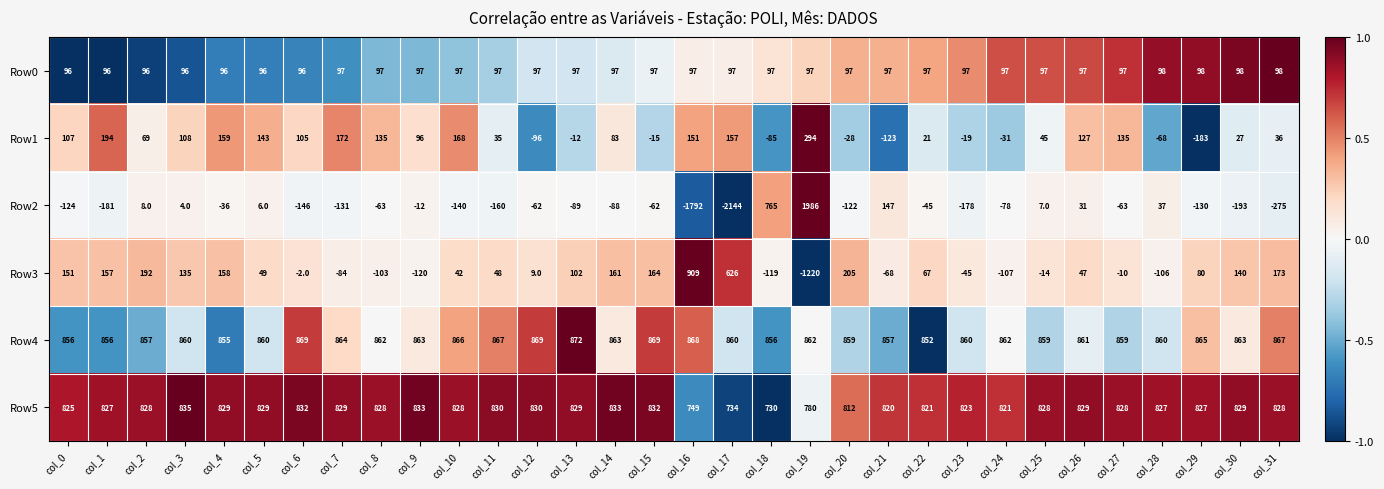

What is the difference between the highest and lowest values at col_18?

975